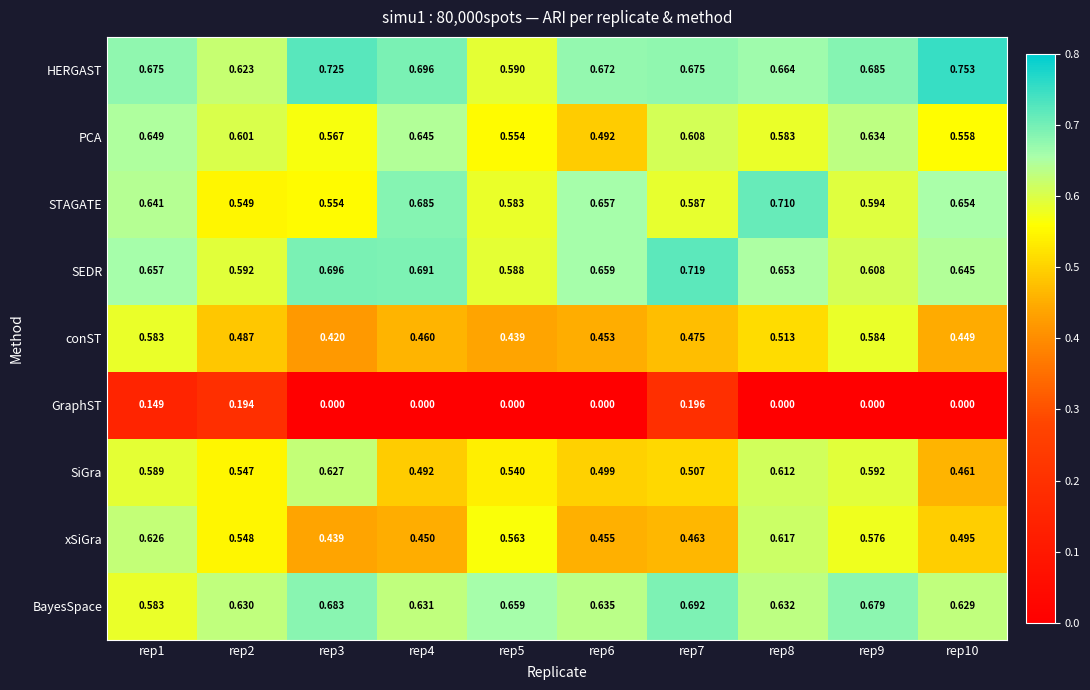

Is the value of SEDR at rep8 greater than the value of conST at rep6?

Yes